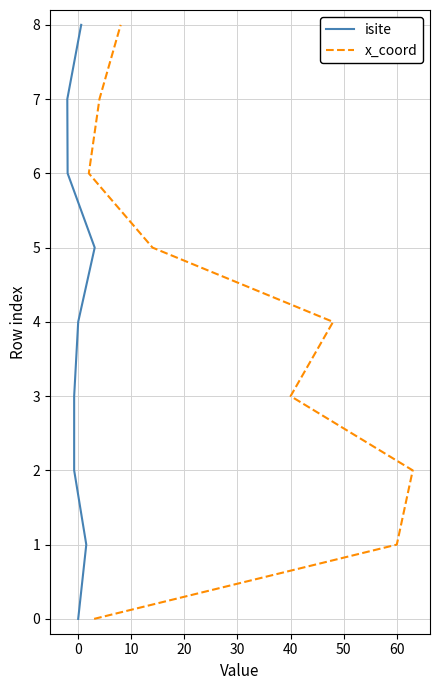

How many distinct data groups are displayed?

2